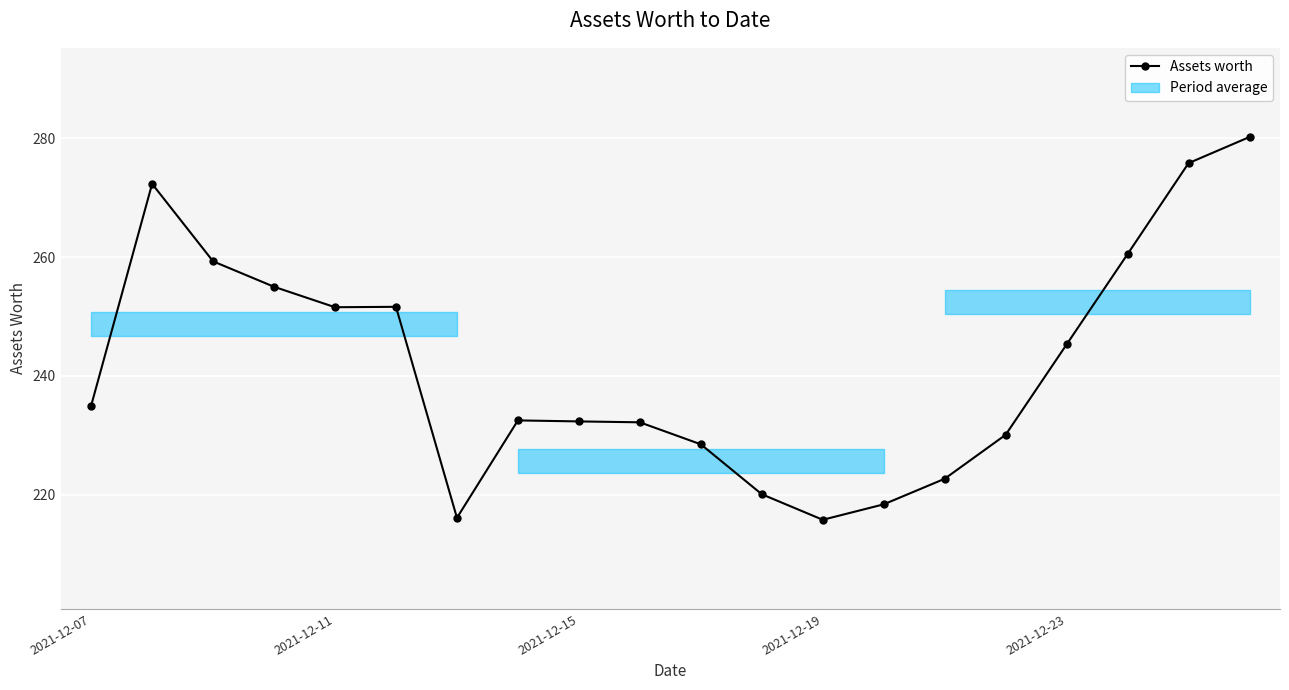

What is the difference between the second highest and minimum values?

60.0